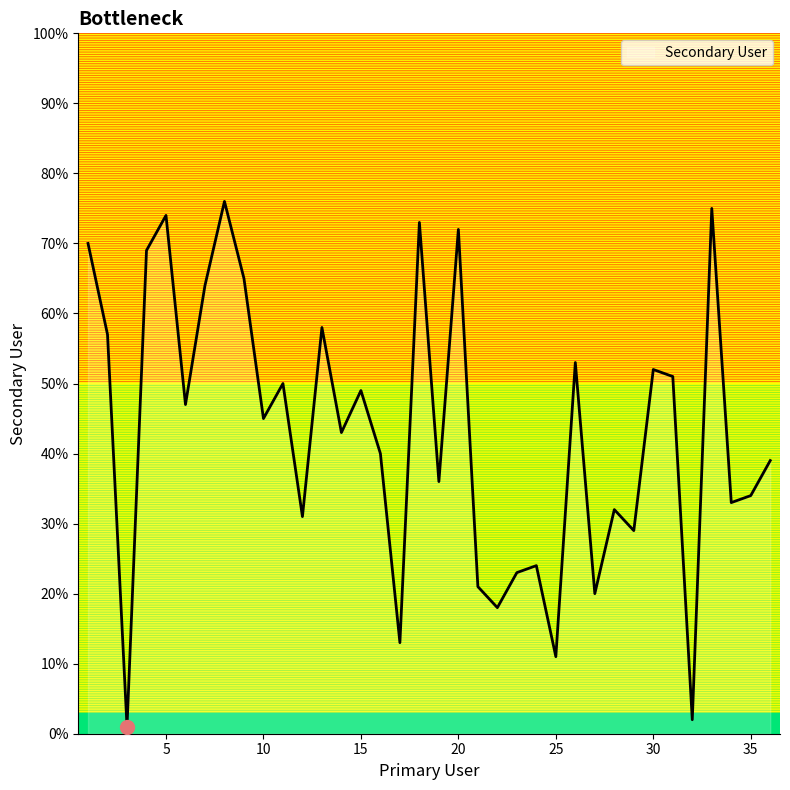

What is the difference between the maximum and minimum values?

75